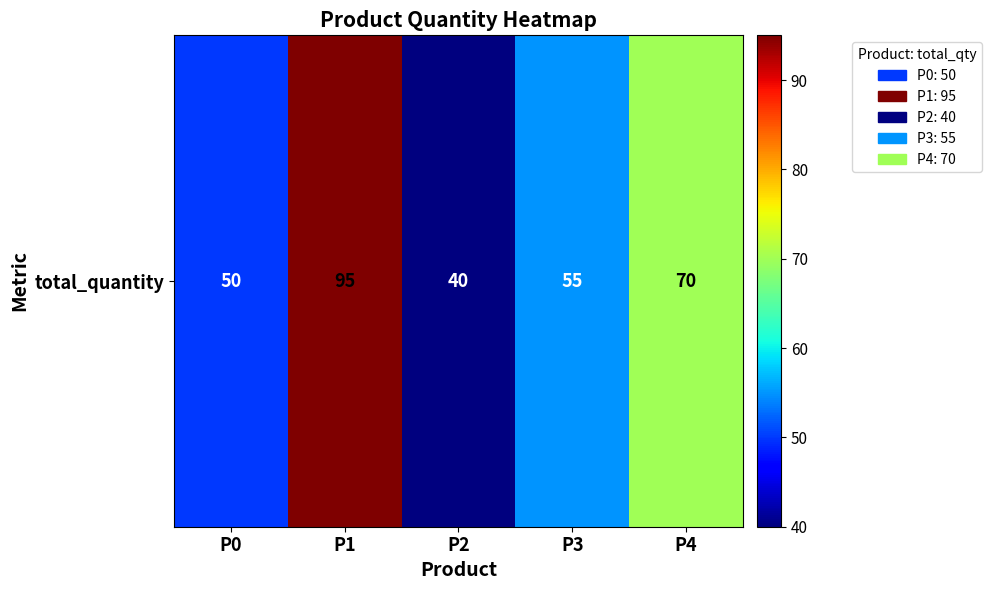

Reading left to right, what are all the values shown in this chart?

P0=50	P1=95	P2=40	P3=55	P4=70